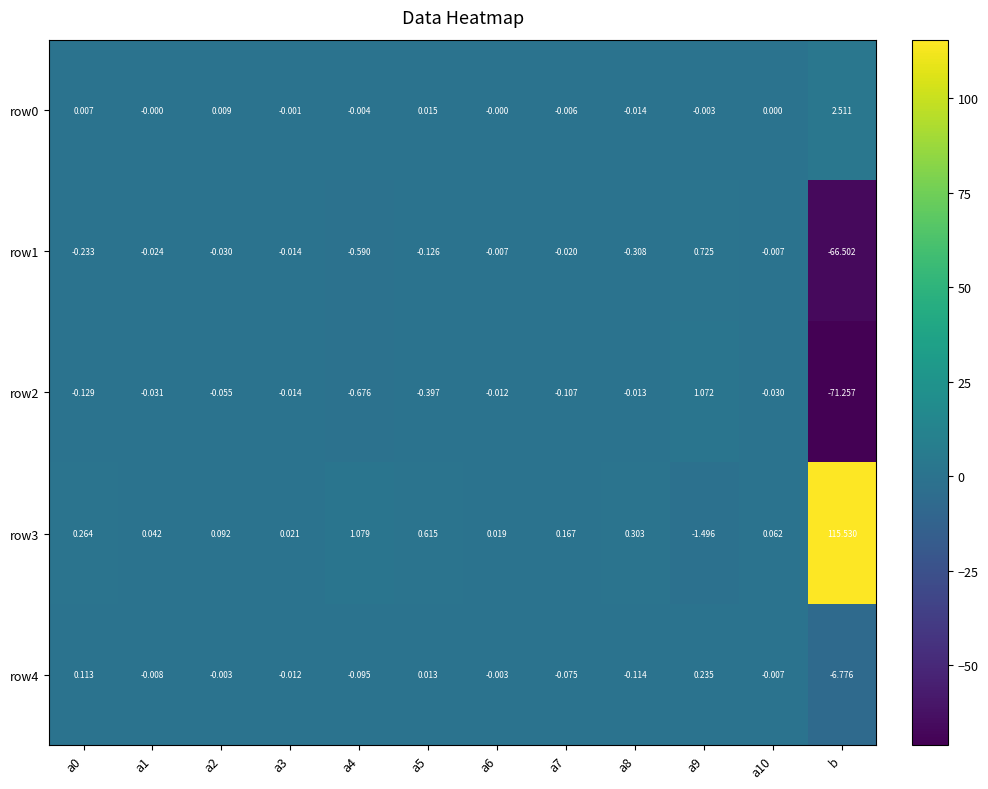

How many negative values does the row4 series have?

9